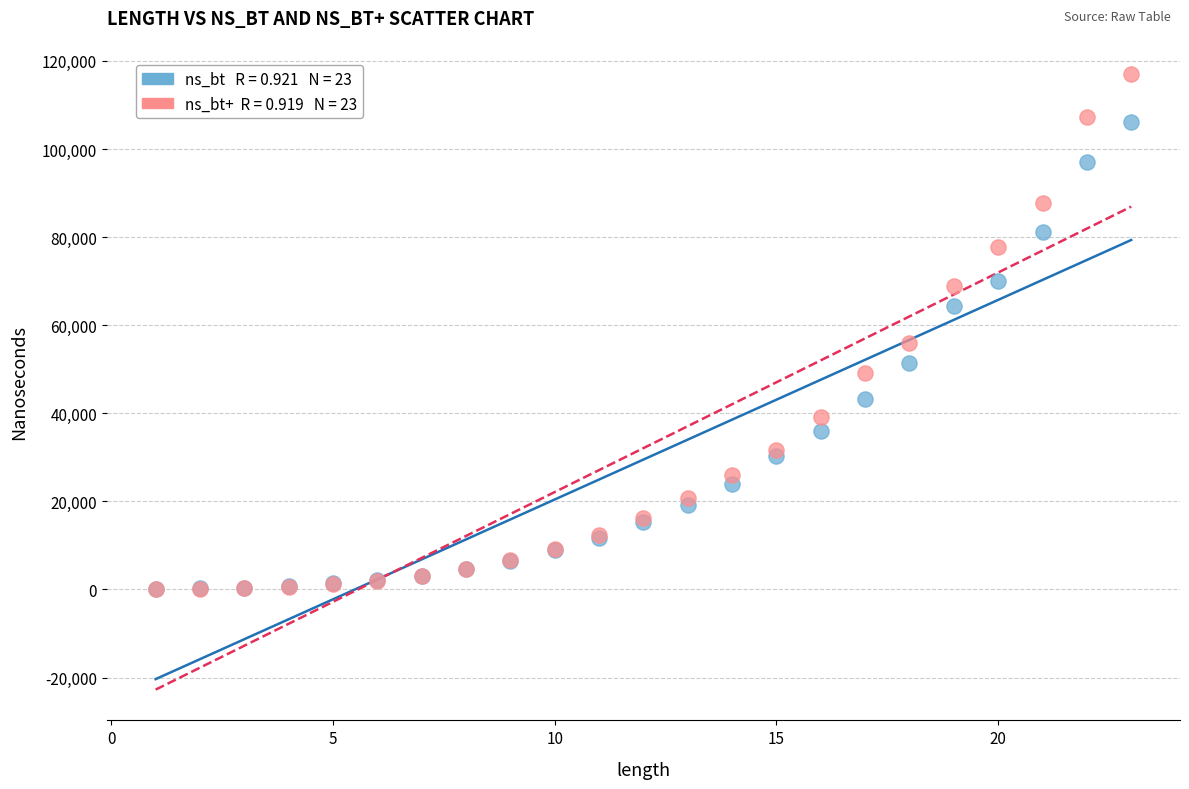

Across all series, what Y value is closest to 58569?

55993